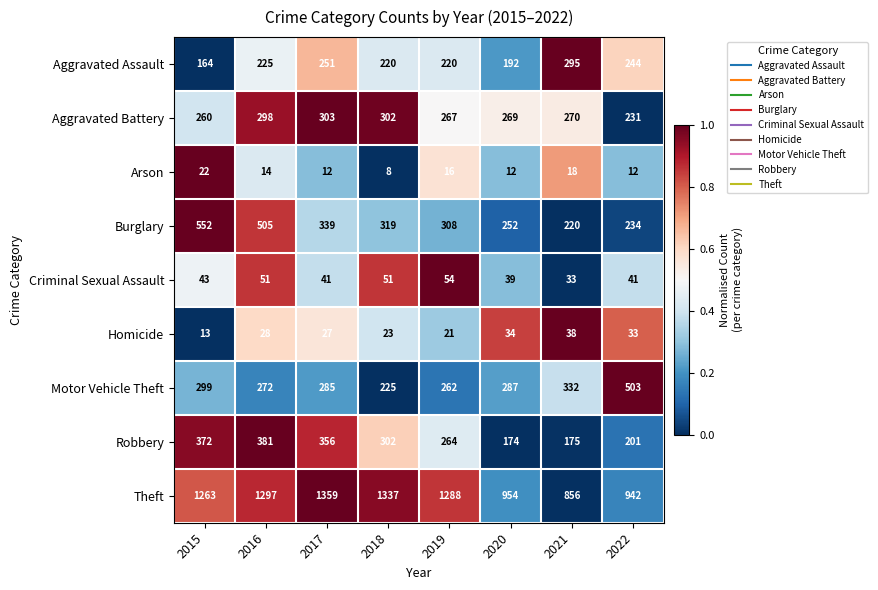

What is the sum of the Homicide values at 2022 and 2018?

56